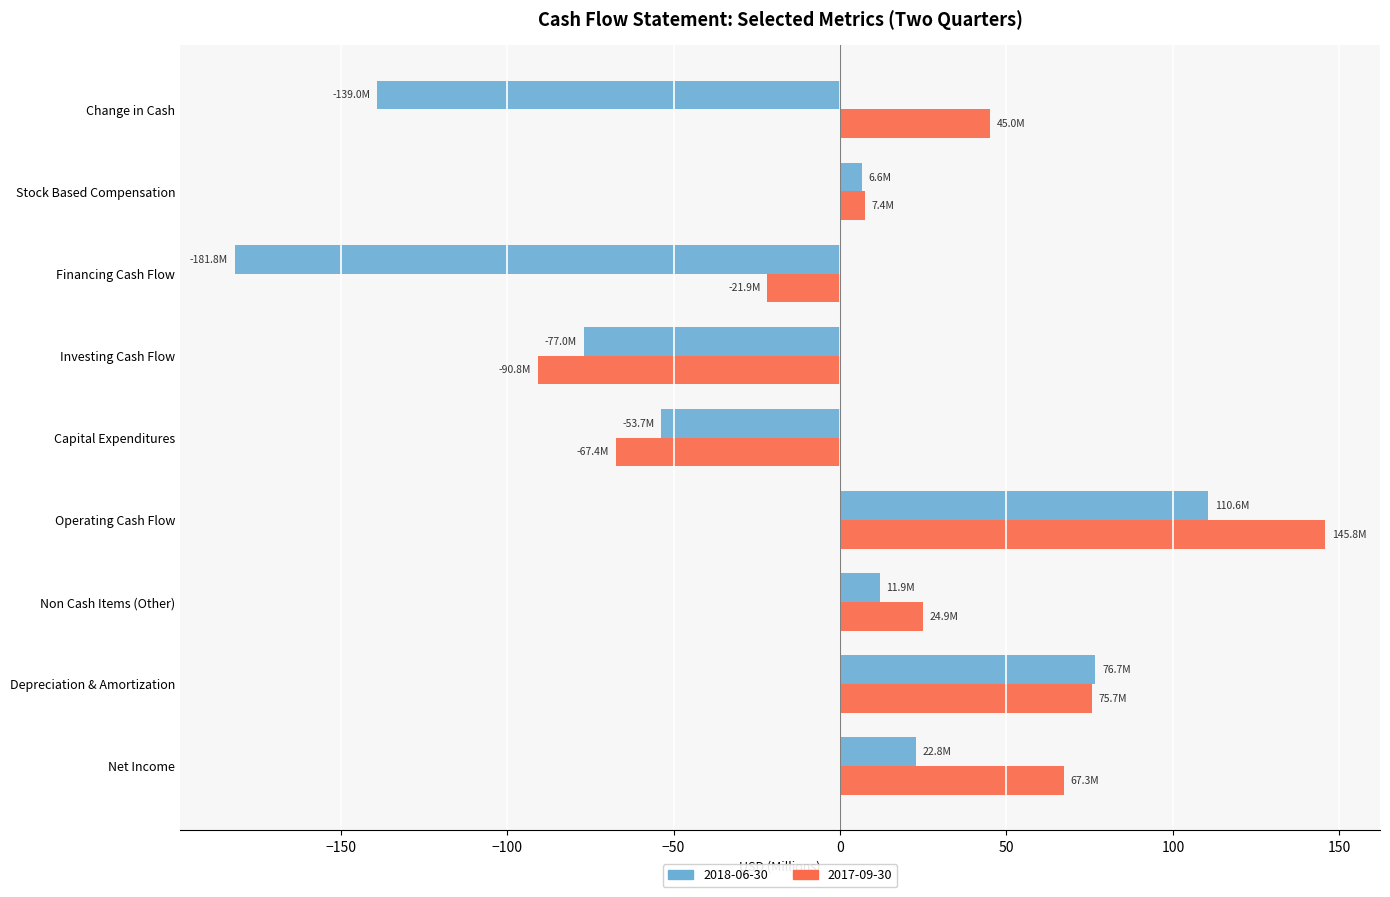

Rank the categories by 2018-06-30 value from lowest to highest.

Financing Cash Flow, Change in Cash, Investing Cash Flow, Capital Expenditures, Stock Based Compensation, Non Cash Items (Other), Net Income, Depreciation & Amortization, Operating Cash Flow